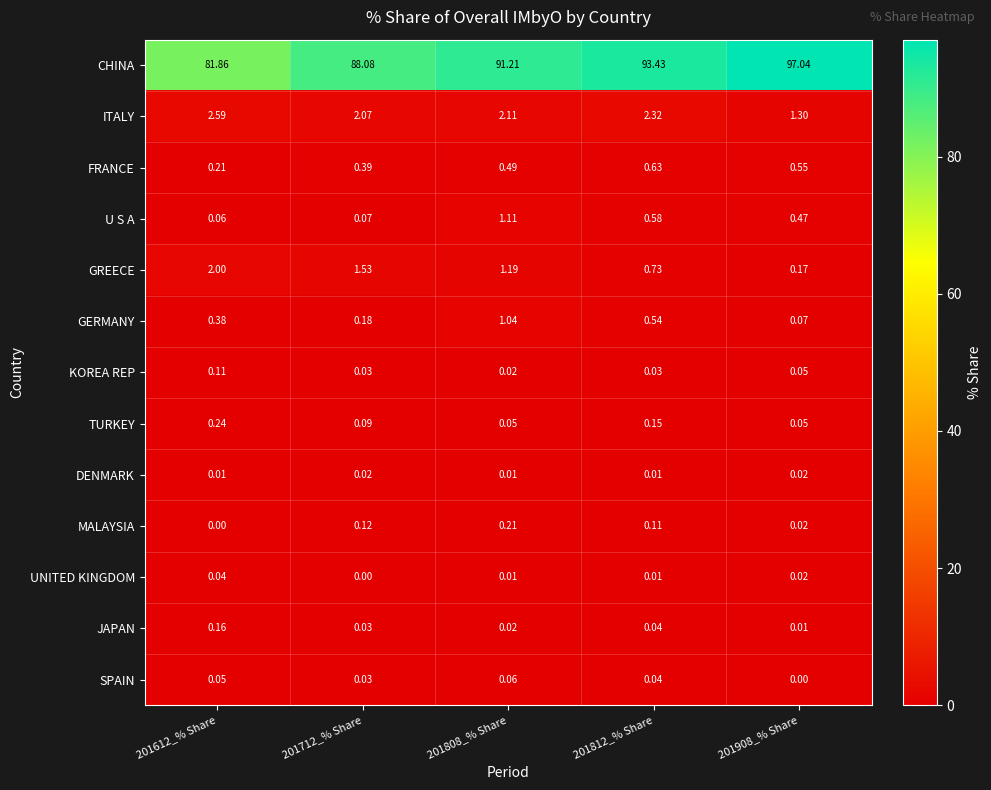

Which series changed the most between 201612_% Share and 201712_% Share?

CHINA